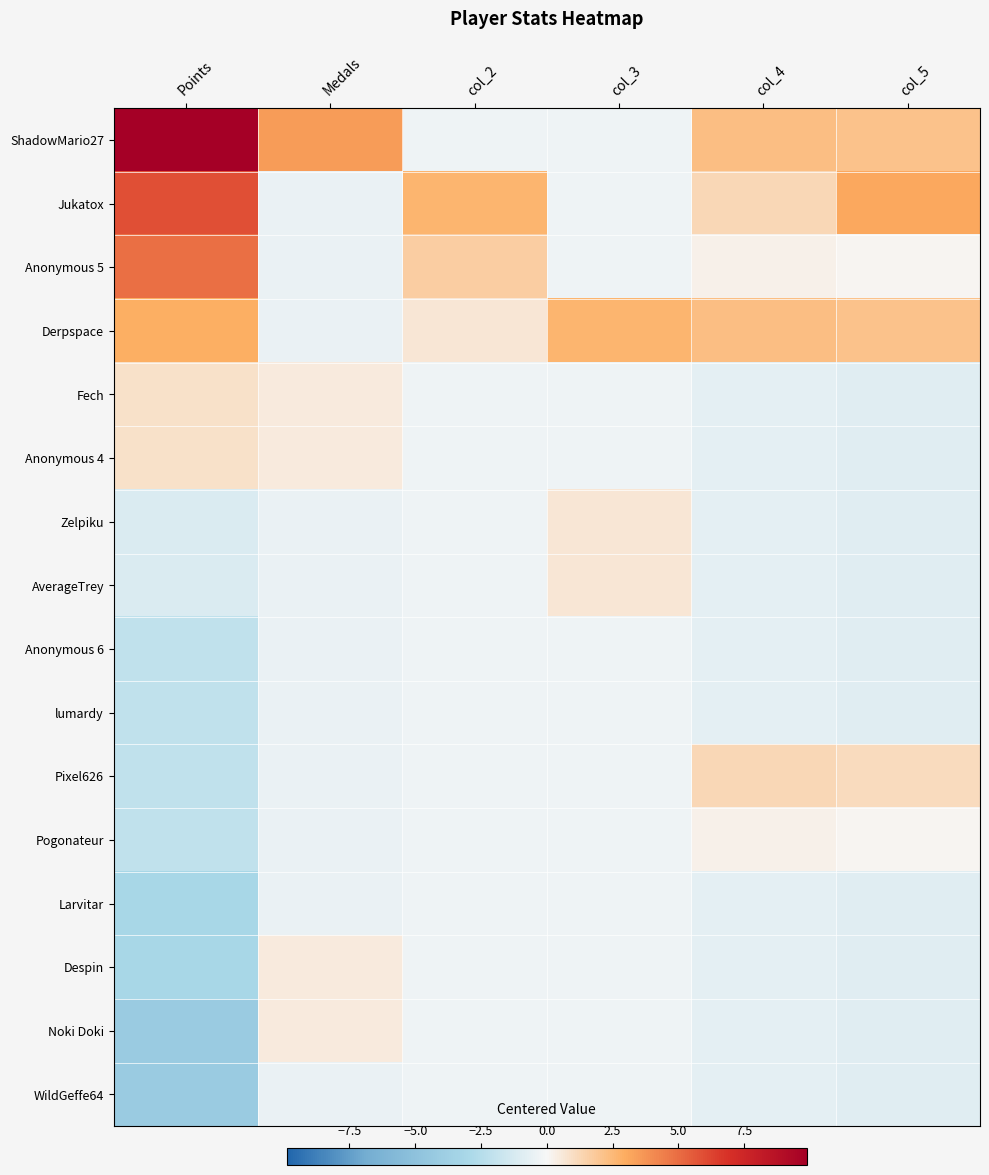

Which series has the largest total across all categories?

ShadowMario27